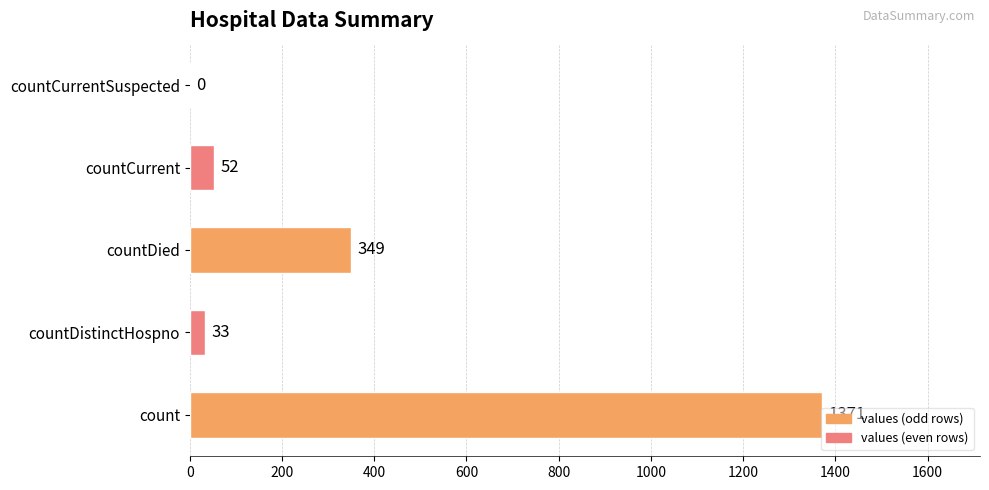

How many positive values are there?

4